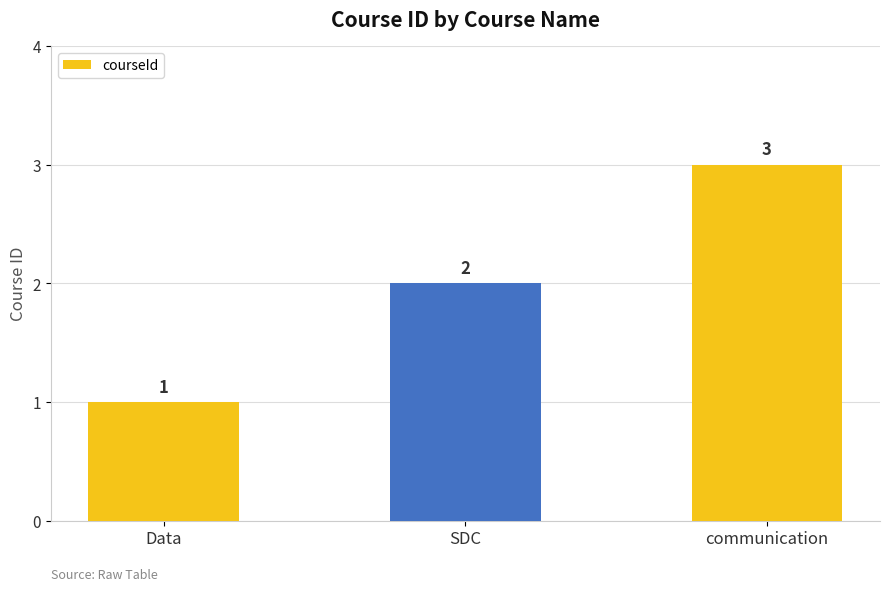

How many values are between 1 and 3?

3